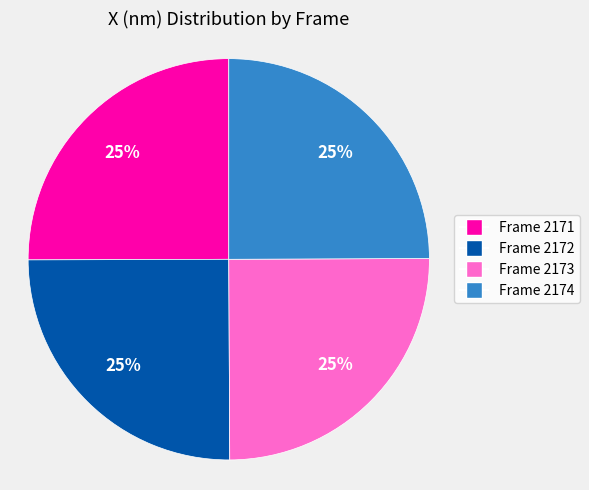

How many segments does this pie chart have?

4